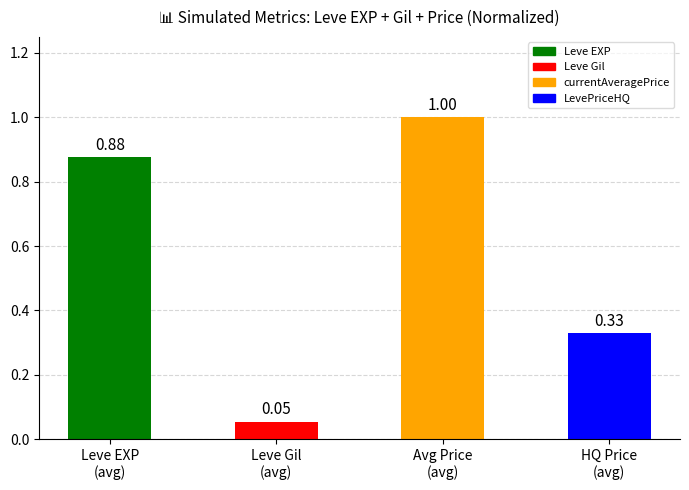

What is the difference between the maximum and second lowest values?

0.7